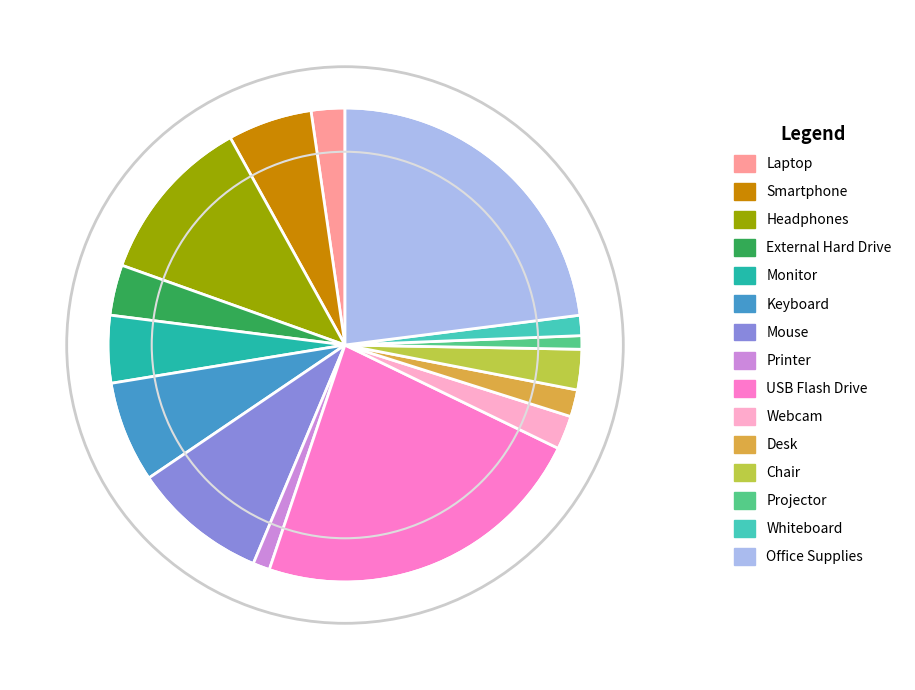

Is it true that Office Supplies is 36% of the pie?

False